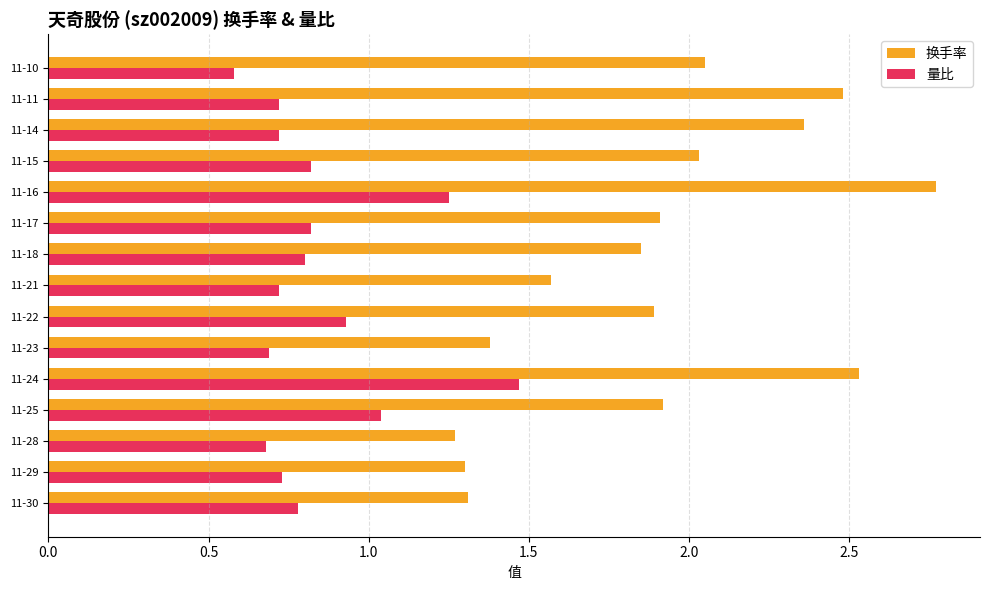

Which category has the highest value across all series?

11-16